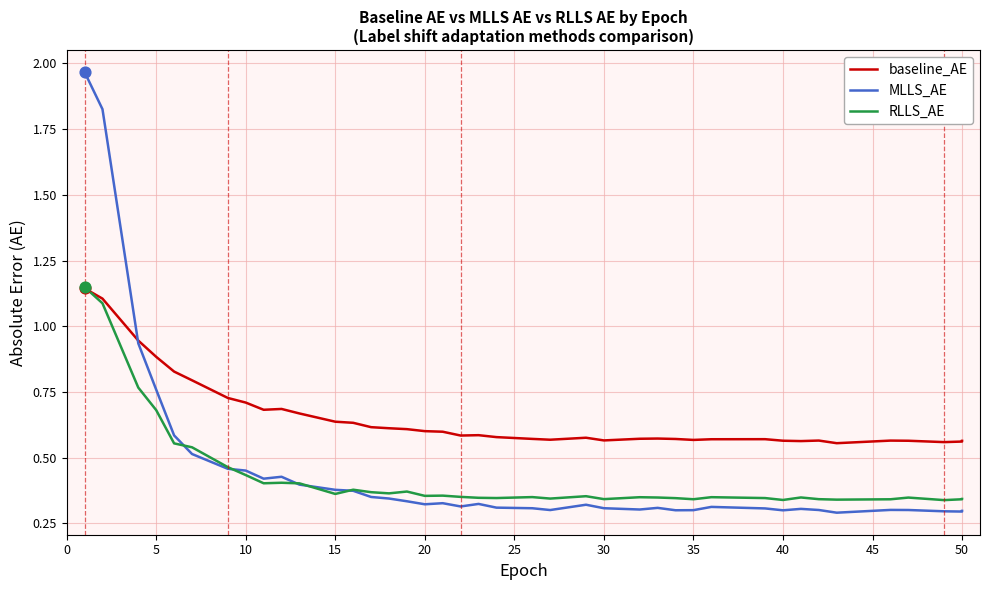

Which series has the largest total across all categories?

baseline_AE